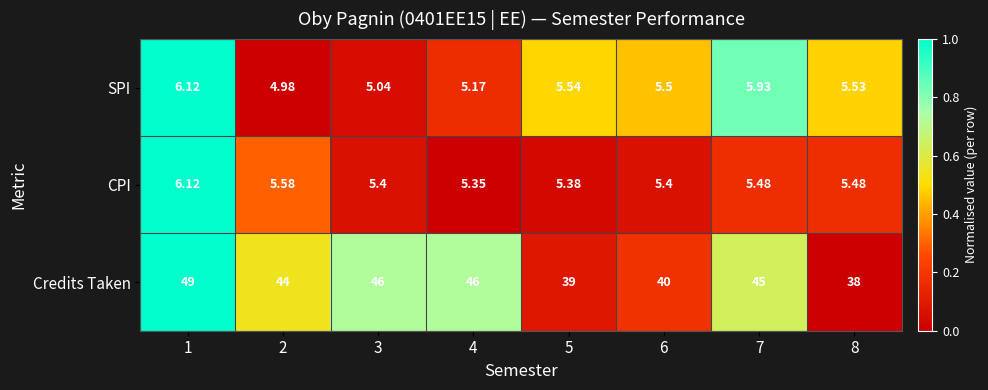

Which series has the widest spread of values?

Credits Taken